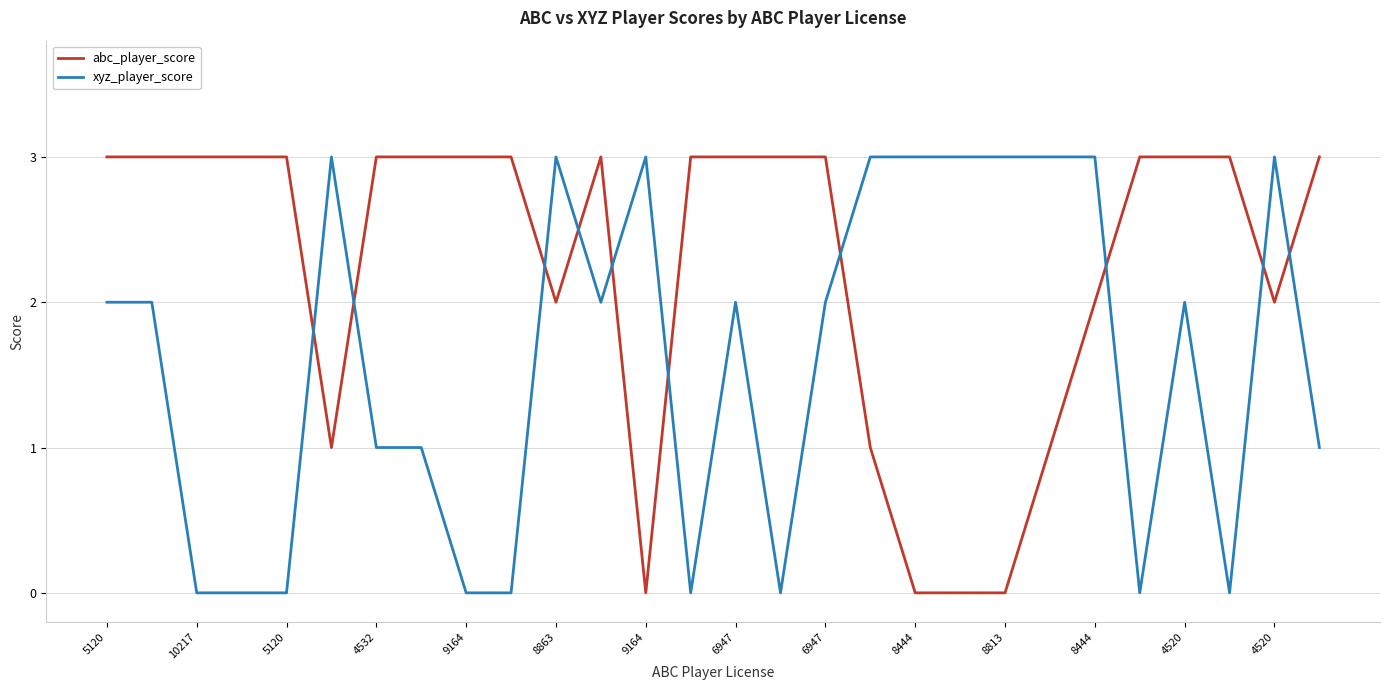

What is the highest value of the abc_player_score series?

3